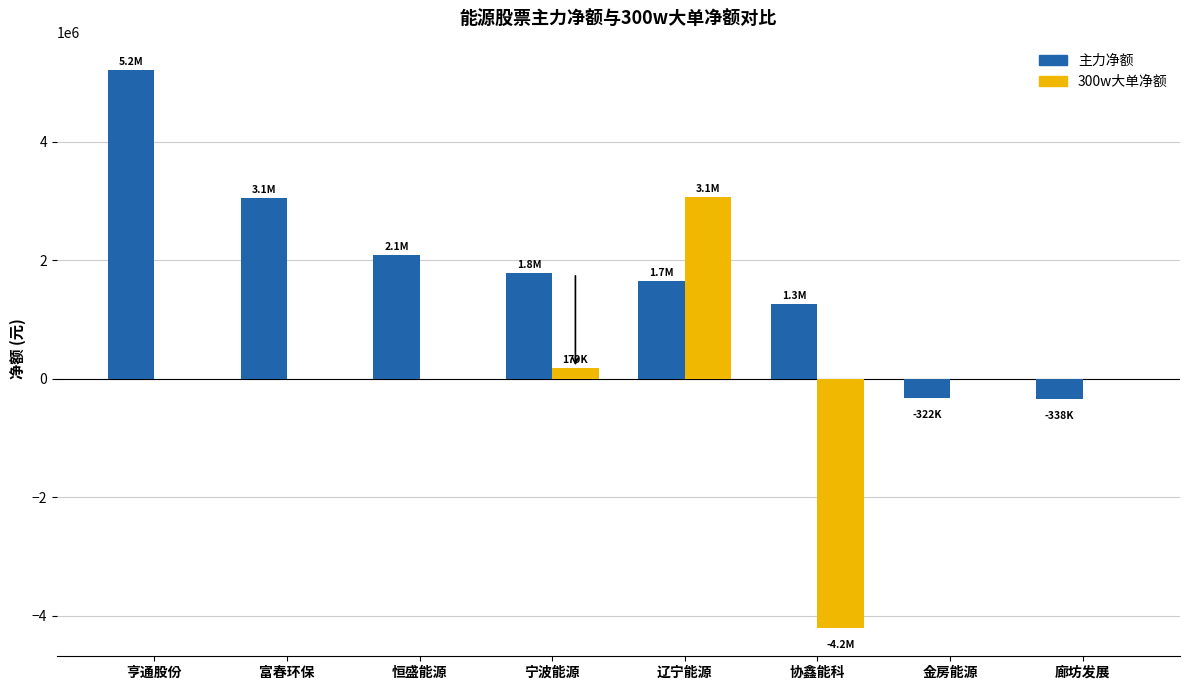

Which category has the highest value across all series?

亨通股份